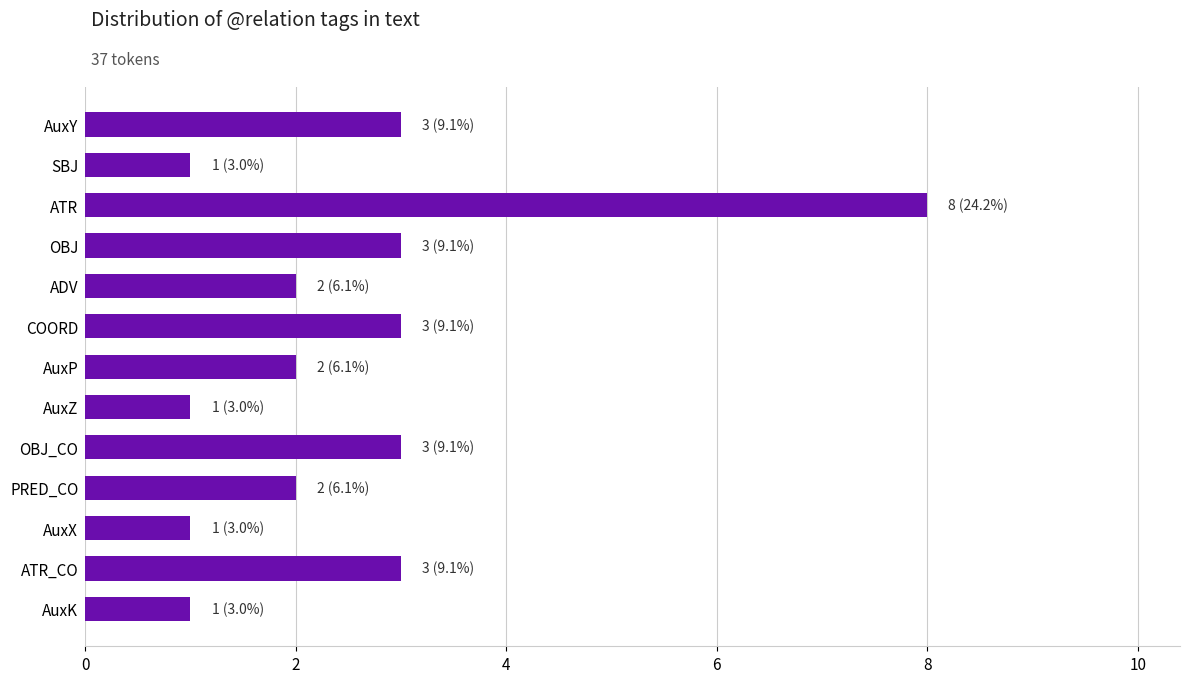

Does the chart contain any negative values?

No